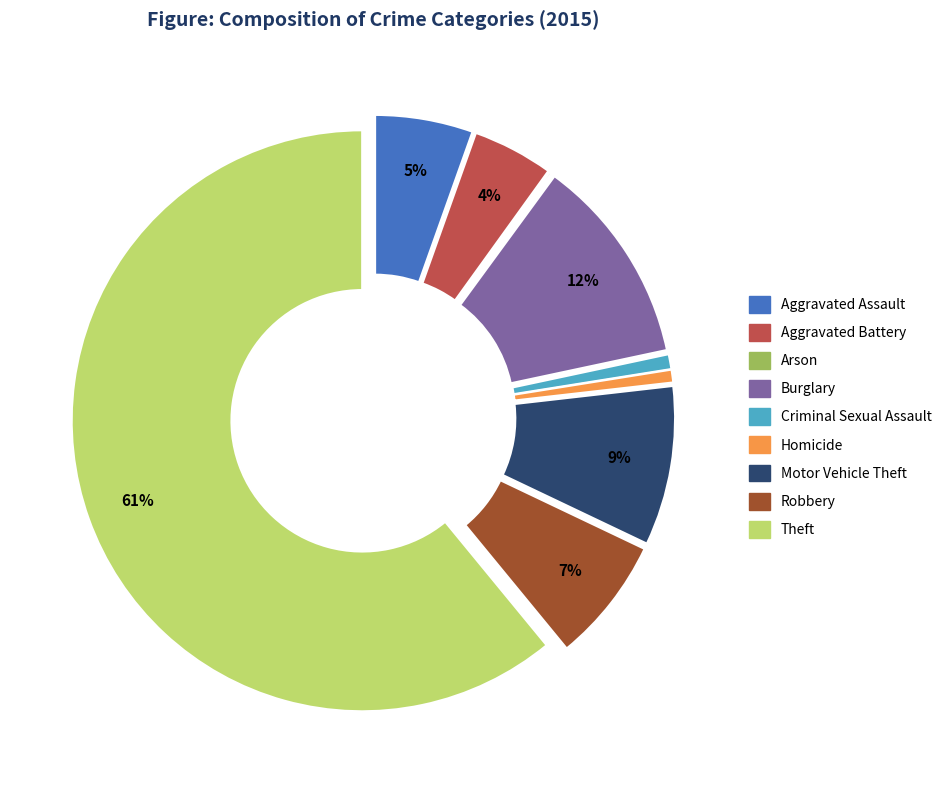

What is the majority slice?

Theft